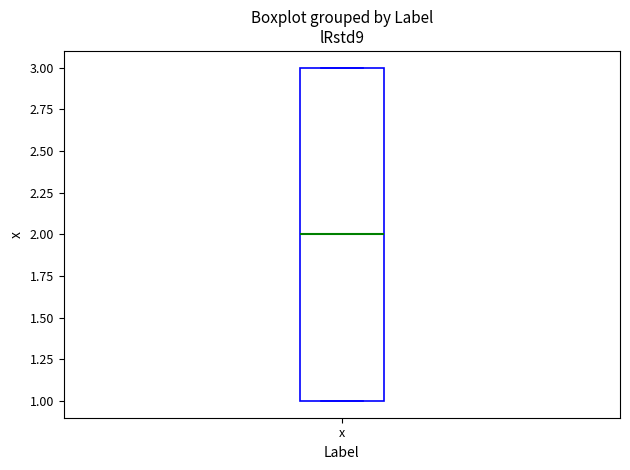

Read this box plot against the y-axis: the position of the median line, the range covered by the box, and the ends of both whiskers. The values are not printed on the chart, so give them approximately, as read against the axis.

median 2, box 1 to 3, whiskers 1 to 3